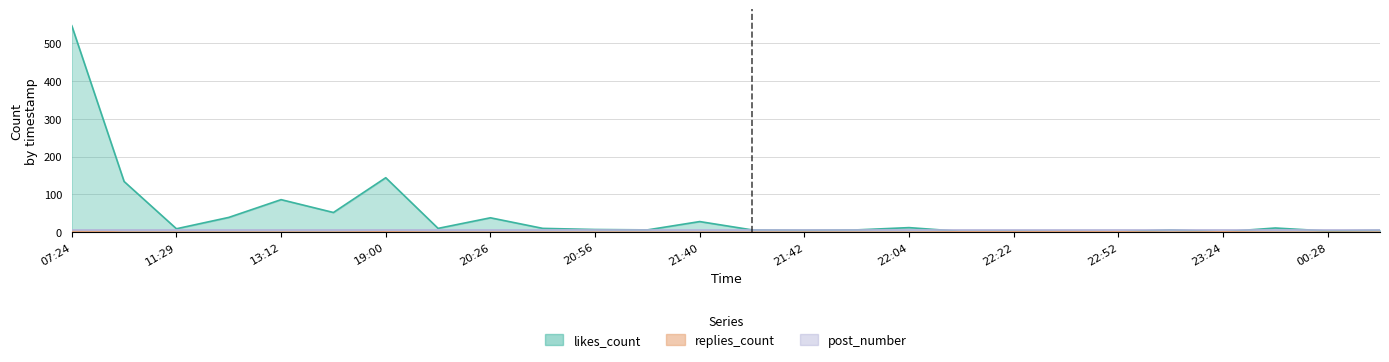

At which label is likes_count closest to 273?

19:00